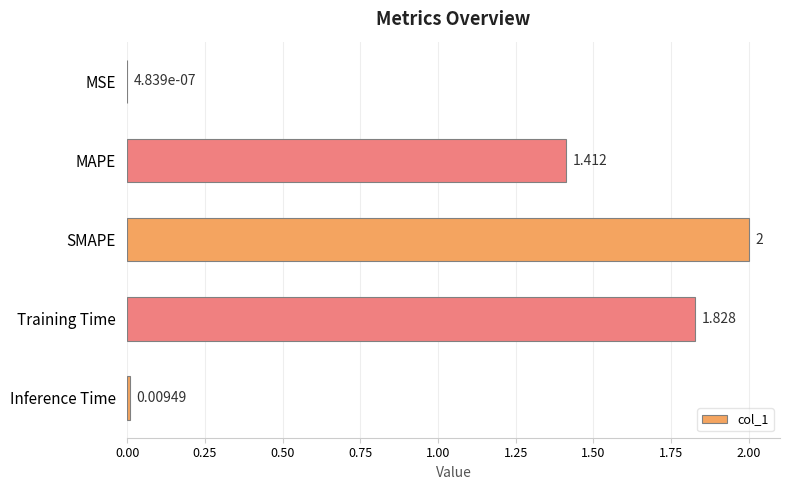

How many categories are shown in the chart?

5